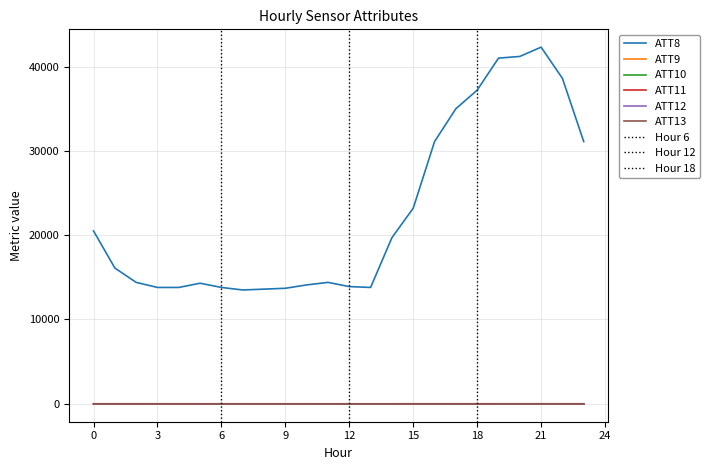

Reading right to left, list all the values displayed in this chart.

ATT8: 31100.0	38600.0	42300.0	41200.0	41000.0	37200.0	35000.0	31100.0	23200.0	19700.0	13800.0	13900.0	14400.0	14100.0	13700.0	13600.0	13500.0	13800.0	14300.0	13800.0	13800.0	14400.0	16100.0	20500.0
ATT9: -10.0	-10.0	-10.0	-10.0	-10.0	-10.0	-10.0	-10.0	-10.0	-10.0	-10.0	-10.0	-10.0	-10.0	-10.0	-10.0	-10.0	-10.0	-10.0	-10.0	-10.0	-10.0	-10.0	-10.0
ATT10: -10.0	-10.0	-10.0	-10.0	-10.0	-10.0	-10.0	-10.0	-10.0	-10.0	-10.0	-10.0	-10.0	-10.0	-10.0	-10.0	-10.0	-10.0	-10.0	-10.0	-10.0	-10.0	-10.0	-10.0
ATT11: 3.2	4.4	4.4	3.9	3.2	3.7	3.9	4.0	3.6	1.1	1.0	0.9	0.9	0.9	2.0	1.7	1.2	1.7	1.9	2.1	2.2	2.1	2.2	2.1
ATT12: -9.8	-9.4	-9.3	-9.9	-9.1	-8.4	-8.1	-7.6	-7.8	-6.6	-7.1	-7.7	-7.3	-7.7	-8.1	-7.3	-6.3	-5.8	-6.1	-6.6	-5.5	-4.3	-3.8	-2.4
ATT13: -8.1	-7.7	-7.6	-8.4	-8.8	-9.4	-9.7	-8.7	-8.8	-9.6	-11.3	-10.7	-11.7	-11.7	-12.2	-11.6	-11.2	-10.6	-9.7	-9.5	-9.8	-10.0	-10.0	-9.6